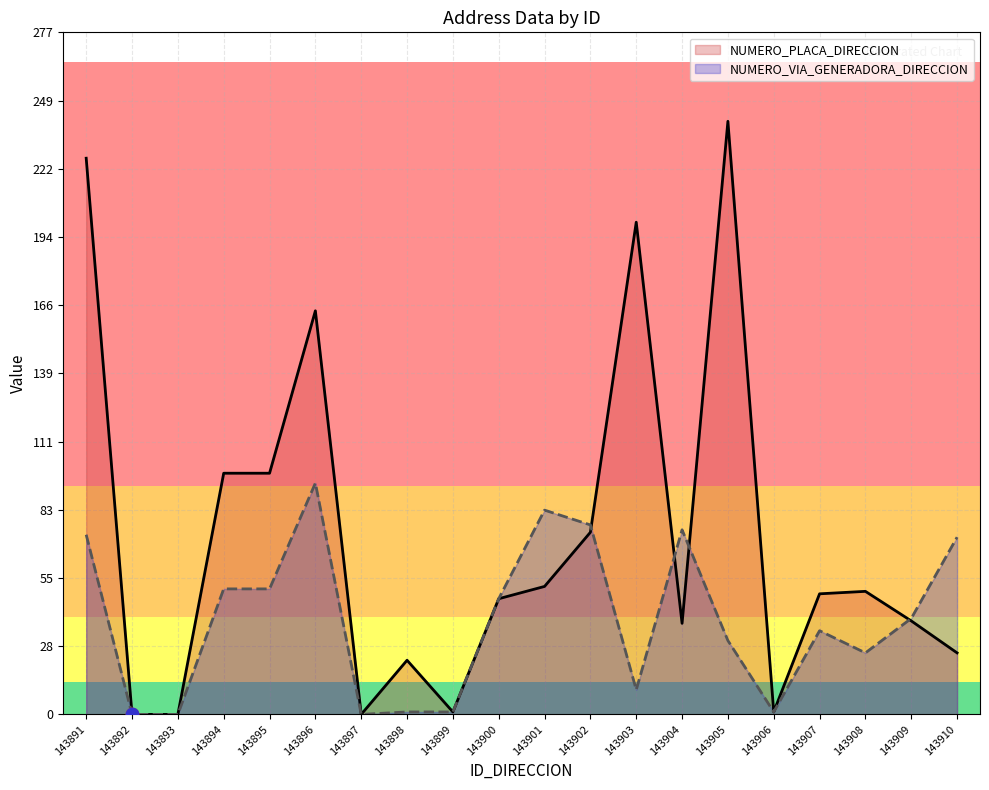

Which series reaches the maximum Y coordinate?

NUMERO_PLACA_DIRECCION